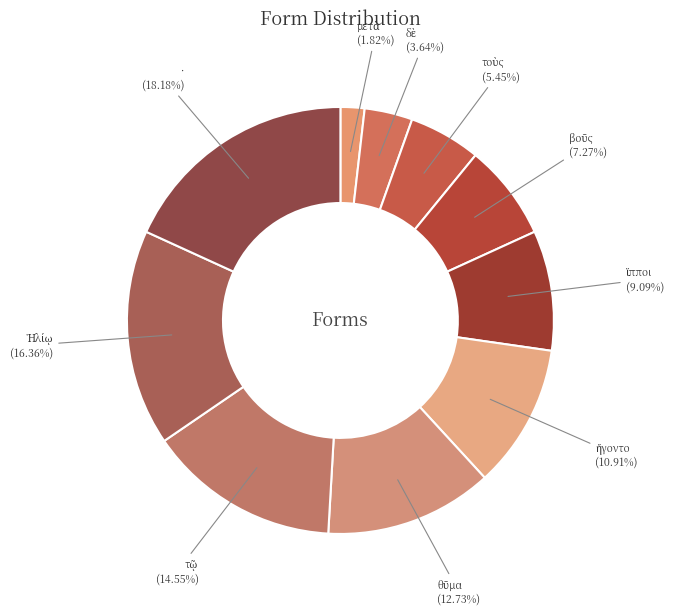

What is the largest slice in the pie chart?

·